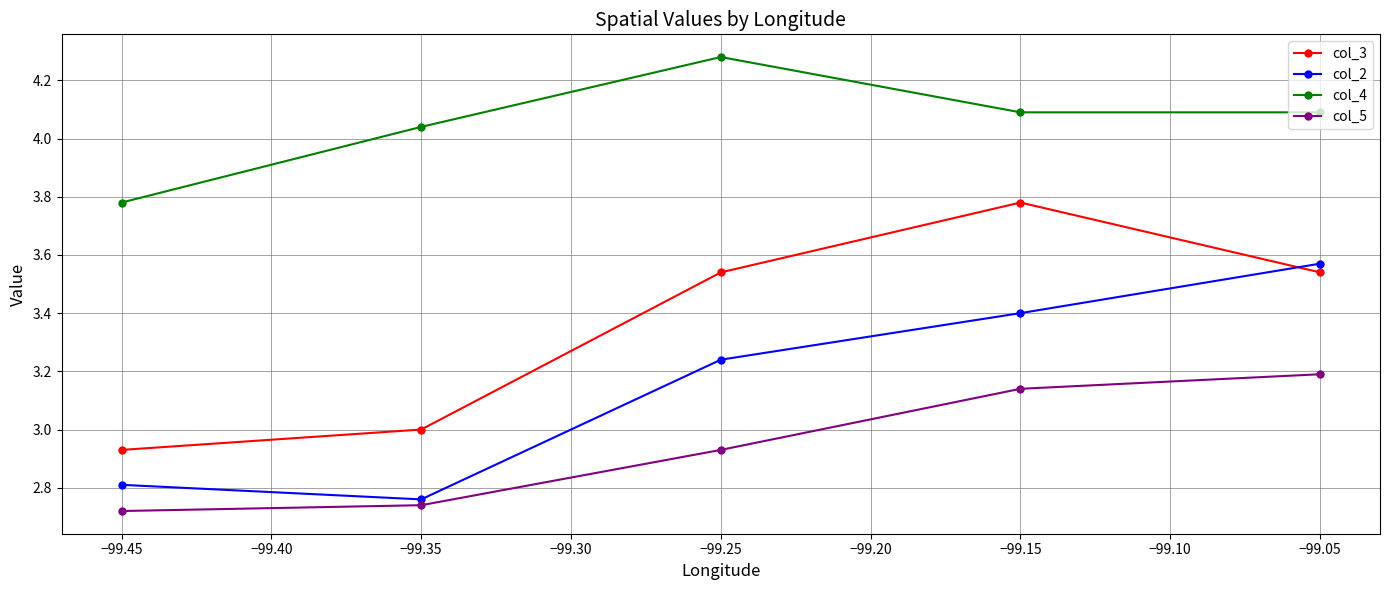

At which category does col_3 reach its first local peak?

−99.15